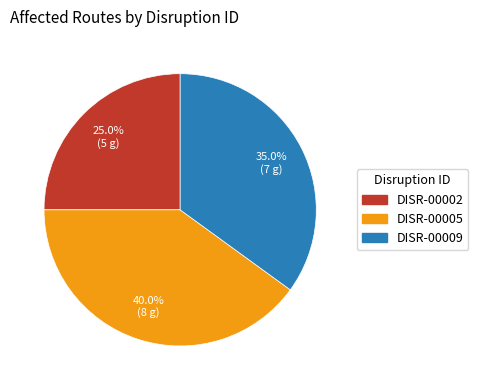

What is the smallest slice in the pie chart?

DISR-00002